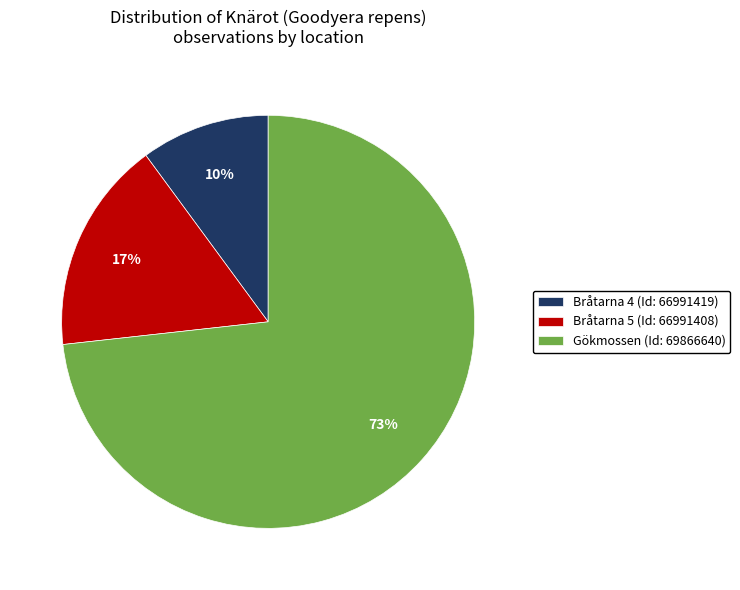

Which has a higher value, Bråtarna 4 (Id: 66991419) or Gökmossen (Id: 69866640)?

Gökmossen (Id: 69866640)